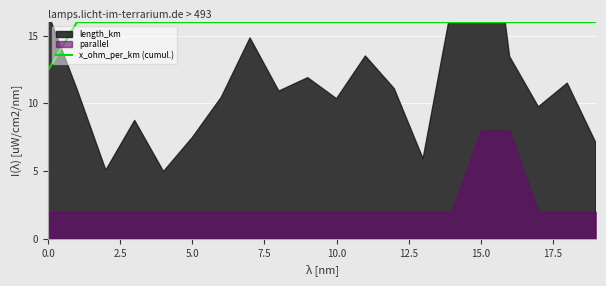

The value of x_ohm_per_km (cumul.) at 15.0 is 16.0. True or false?

True